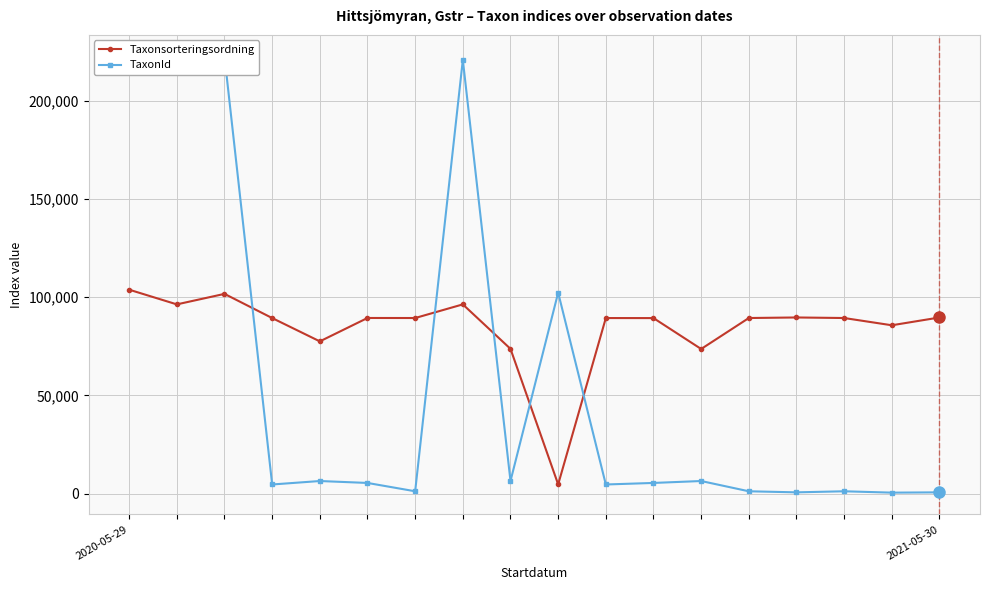

Where is the first local minimum for TaxonId?

3